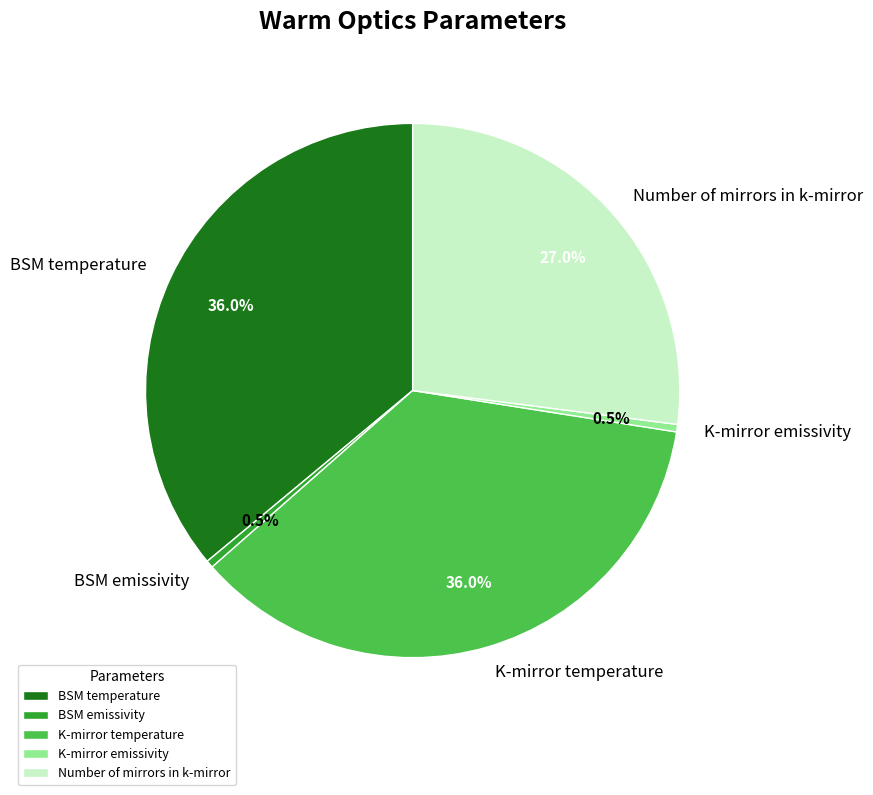

Does Number of mirrors in k-mirror account for over 50% of the chart?

No